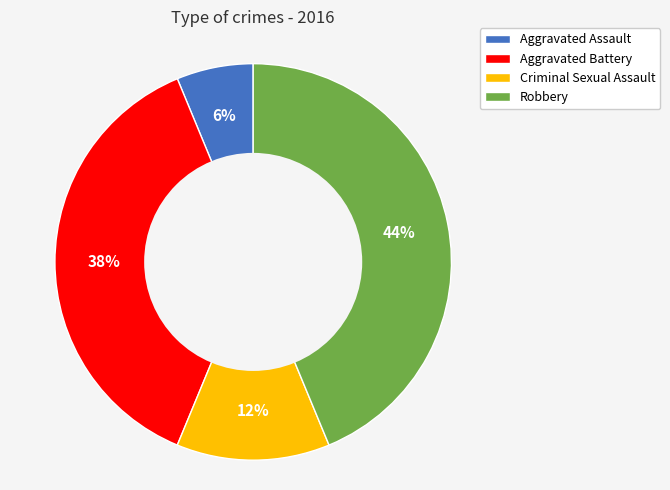

Which slice is the smallest?

Aggravated Assault